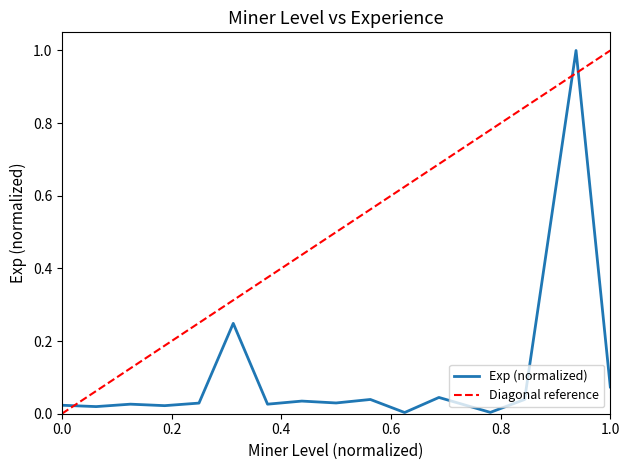

What is the highest value of the Exp (normalized) series?

1.0